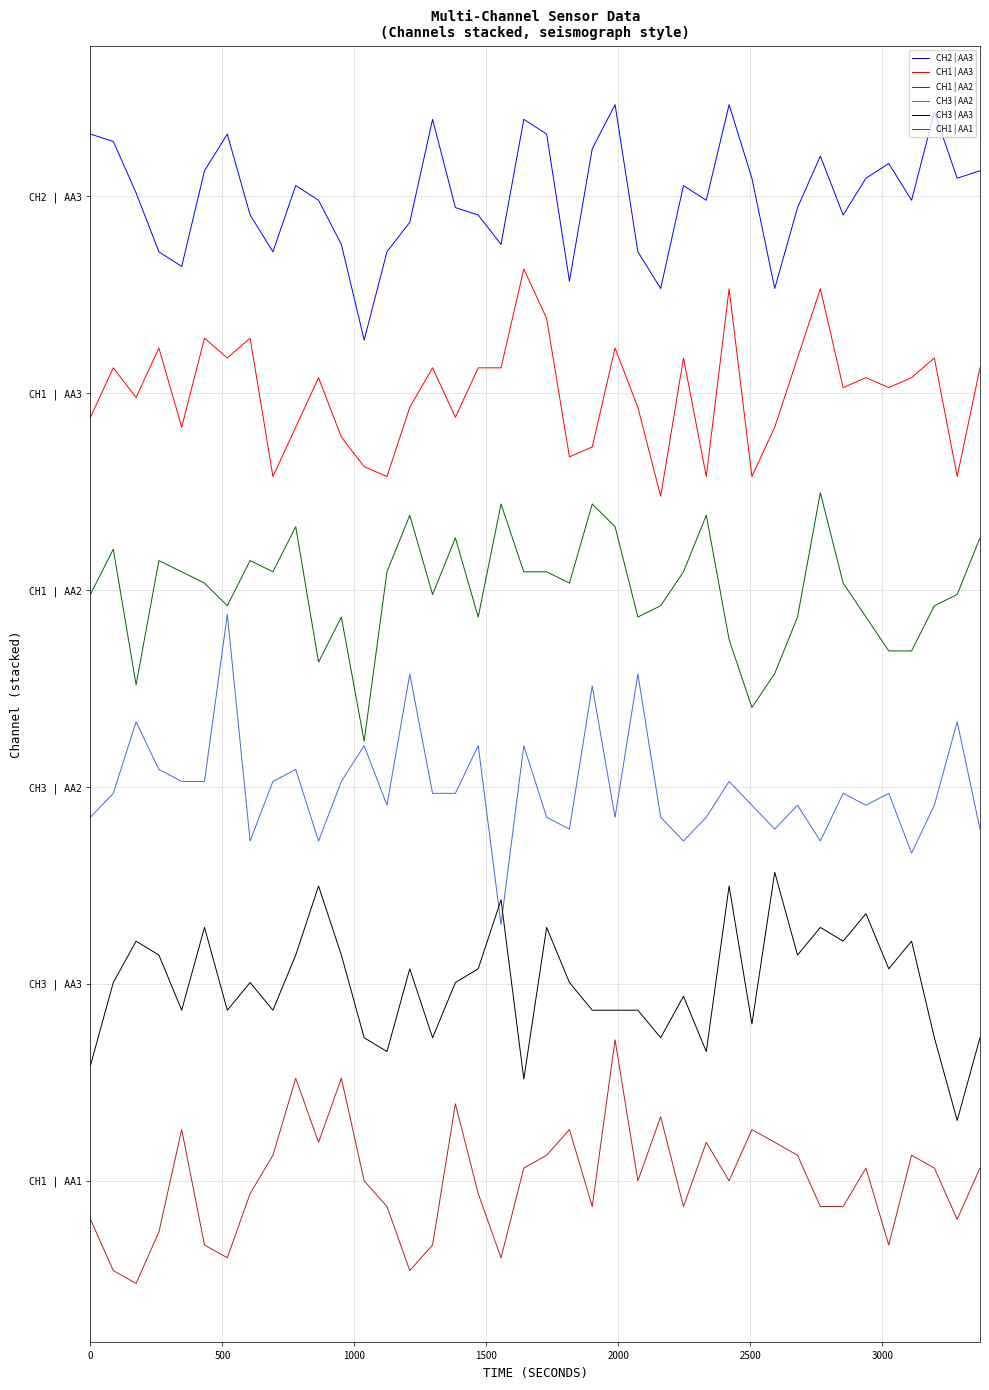

True or false: CH1 | AA3 has more than 1 points higher than both neighbors.

True